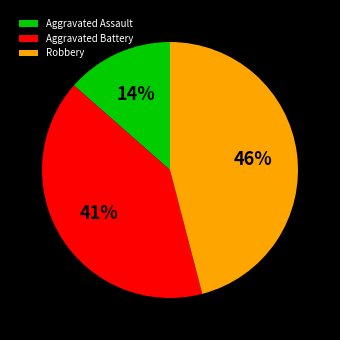

Does any single category account for the majority?

No